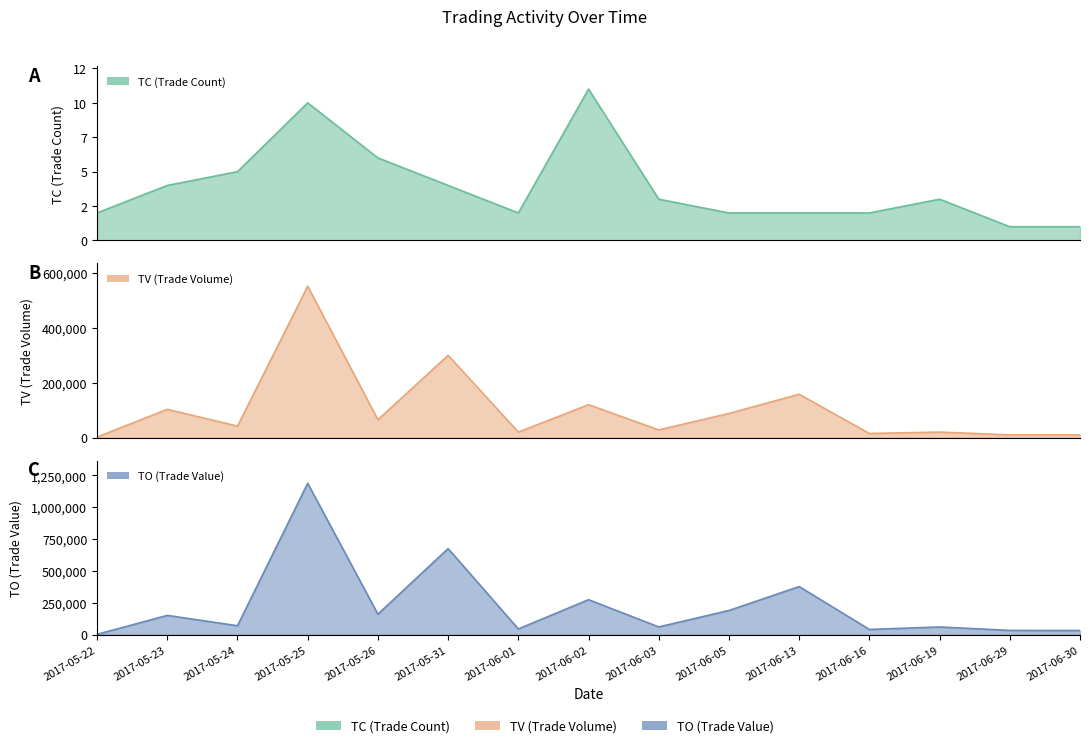

At which label does TC first exceed 3?

2017-05-23